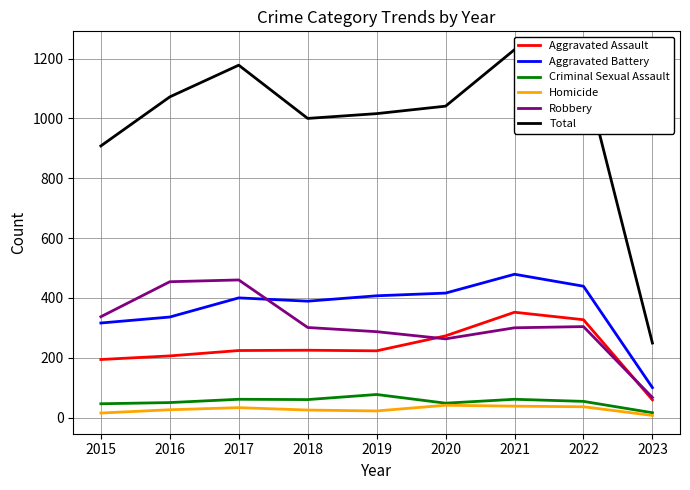

Which series has the largest range (max minus min)?

Total